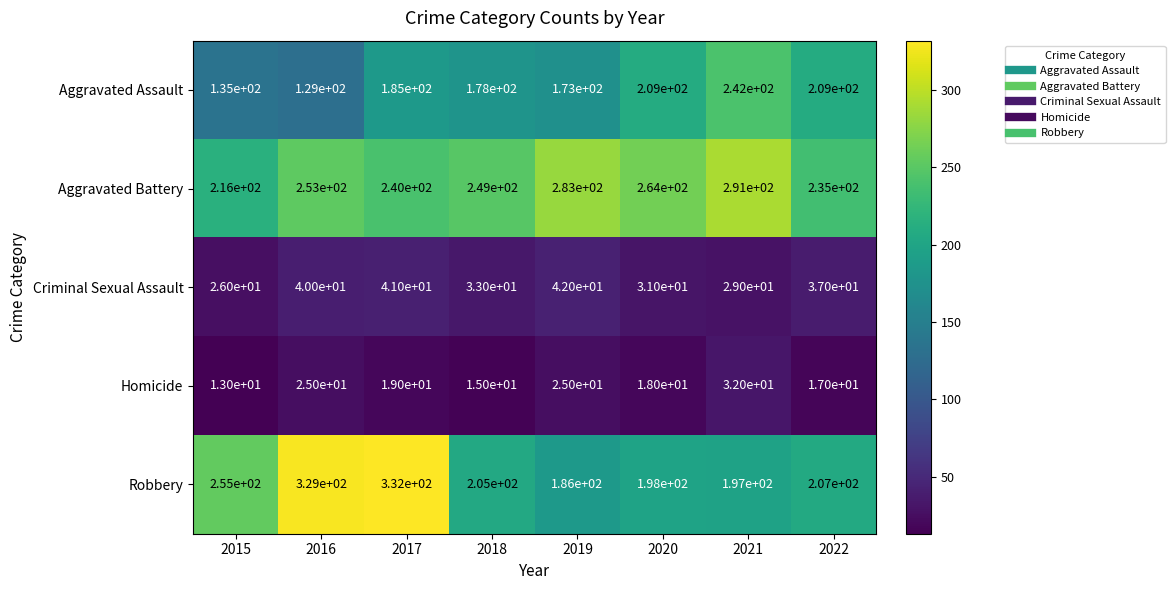

At 2015, list the series in order from largest to smallest.

Robbery, Aggravated Battery, Aggravated Assault, Criminal Sexual Assault, Homicide